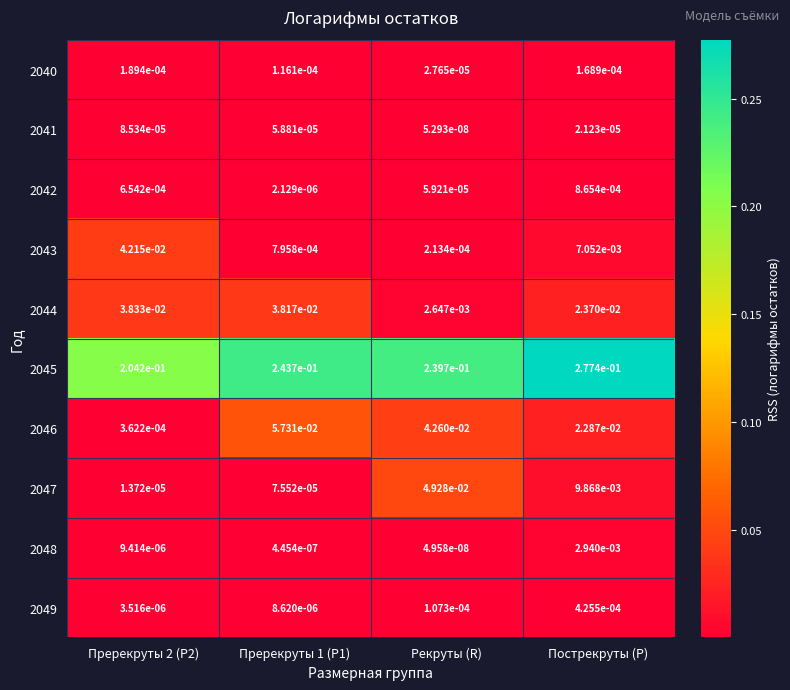

At which category does the chart reach its minimum across all series?

Рекруты (R)